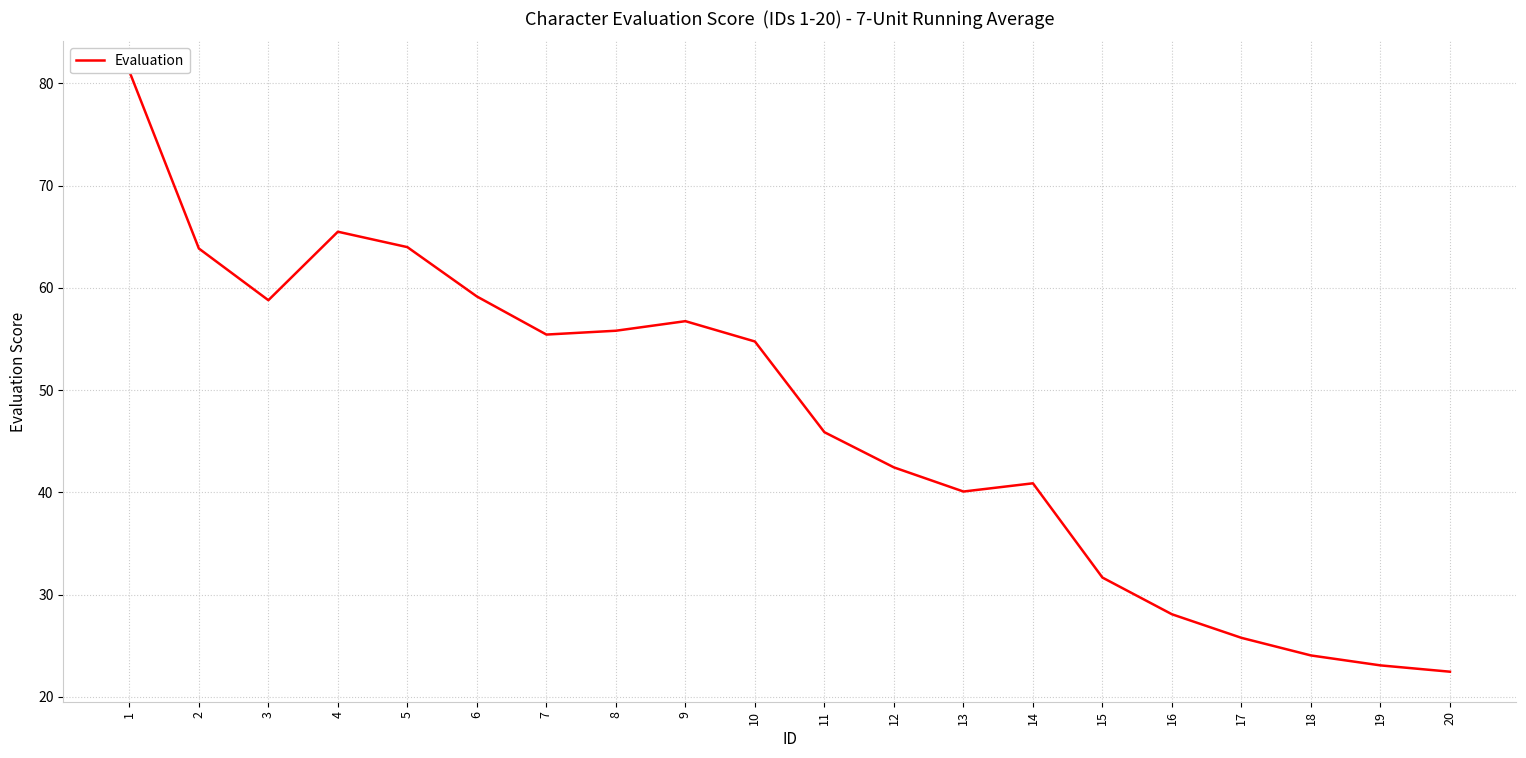

What is the minimum value shown in the chart?

22.5